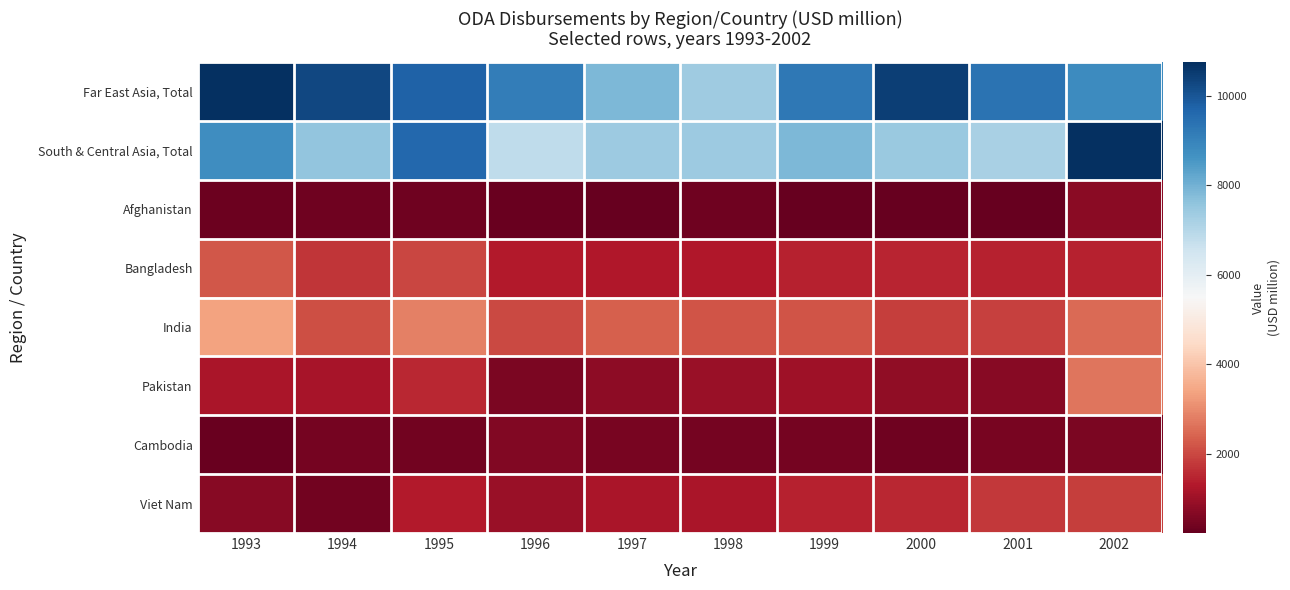

Reading left to right, list all the values displayed in this chart.

Far East Asia, Total: 1993=10739.8	1994=10268.9	1995=9732.4	1996=9140.1	1997=7854.6	1998=7340.8	1999=9264.4	2000=10458.9	2001=9365.5	2002=8796.8
South & Central Asia, Total: 1993=8773.4	1994=7563.3	1995=9637.3	1996=6834.5	1997=7393.8	1998=7403.7	1999=7830.3	2000=7441.1	2001=7205.4	2002=10748.0
Afghanistan: 1993=323.0	1994=359.3	1995=355.5	1996=292.7	1997=236.4	1998=357.2	1999=256.9	2000=226.0	2001=233.4	2002=737.5
Bangladesh: 1993=2211.3	1994=1735.4	1995=1982.9	1996=1314.2	1997=1287.4	1998=1262.7	1999=1436.3	2000=1471.3	2001=1445.3	2002=1454.1
India: 1993=3373.7	1994=2079.1	1995=2852.6	1996=2026.7	1997=2348.5	1998=2190.9	1999=2173.6	2000=1858.8	2001=1888.0	2002=2512.4
Pakistan: 1993=1196.5	1994=1164.3	1995=1539.8	1996=514.5	1997=788.2	1998=948.3	1999=1021.8	2000=833.5	2001=694.1	2002=2670.6
Cambodia: 1993=291.3	1994=433.7	1995=409.9	1996=611.8	1997=509.9	1998=467.8	1999=450.4	2000=366.6	2001=511.3	2002=552.5
Viet Nam: 1993=692.4	1994=401.7	1995=1301.0	1996=945.0	1997=1198.5	1998=1175.4	1999=1447.8	2000=1518.0	2001=1784.4	2002=1841.7